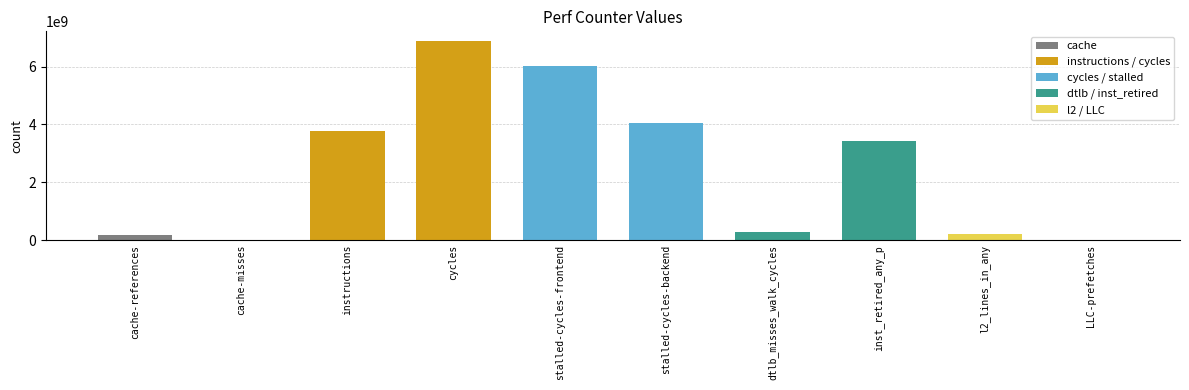

Are the bars horizontal?

No